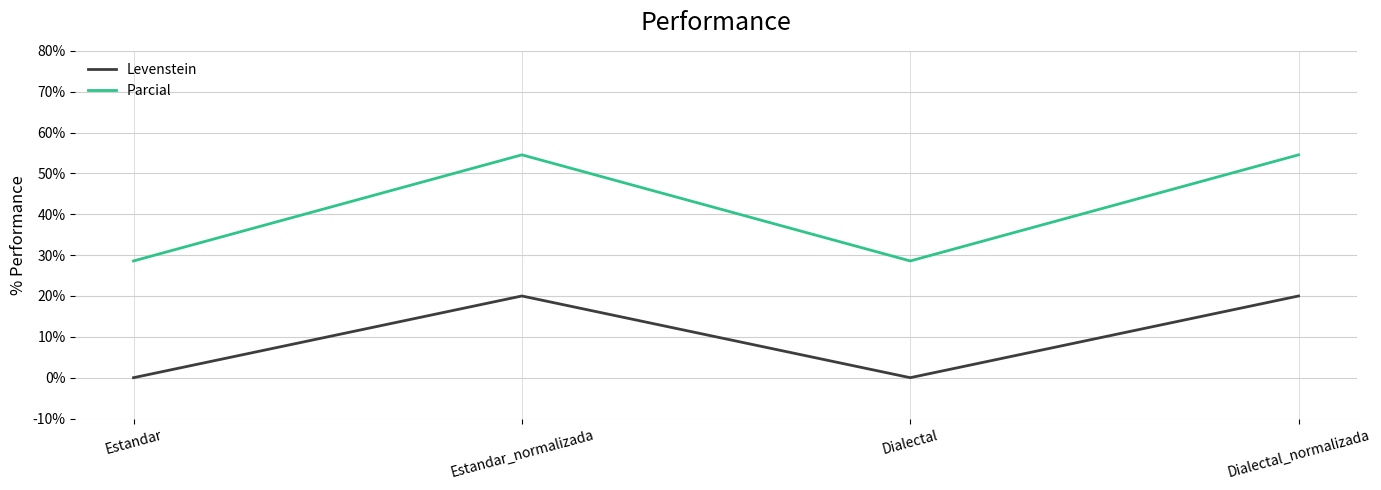

What are all the series names shown in the legend?

Levenstein, Parcial